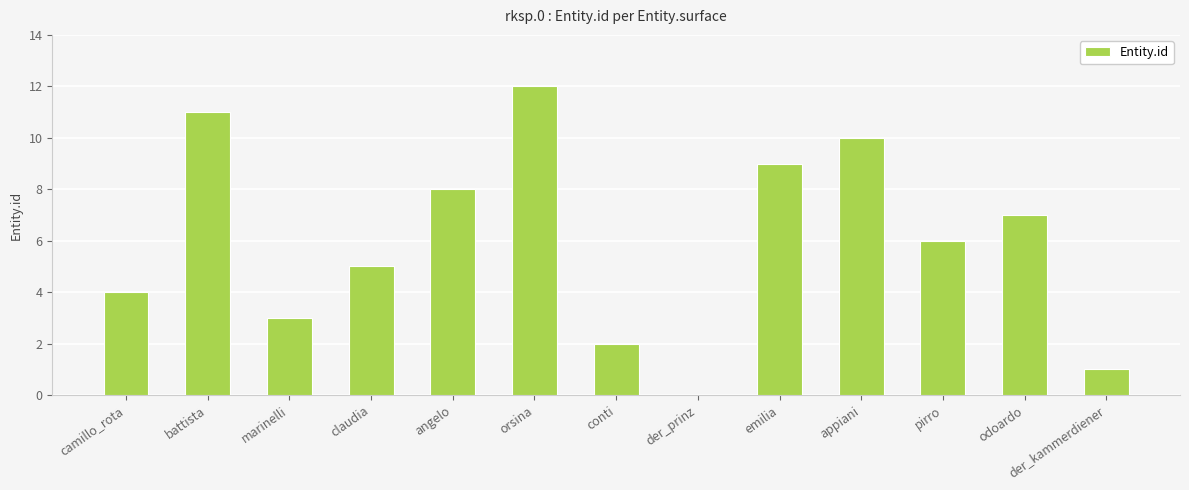

The chart shows a value of 1 at der_kammerdiener. True or false?

True